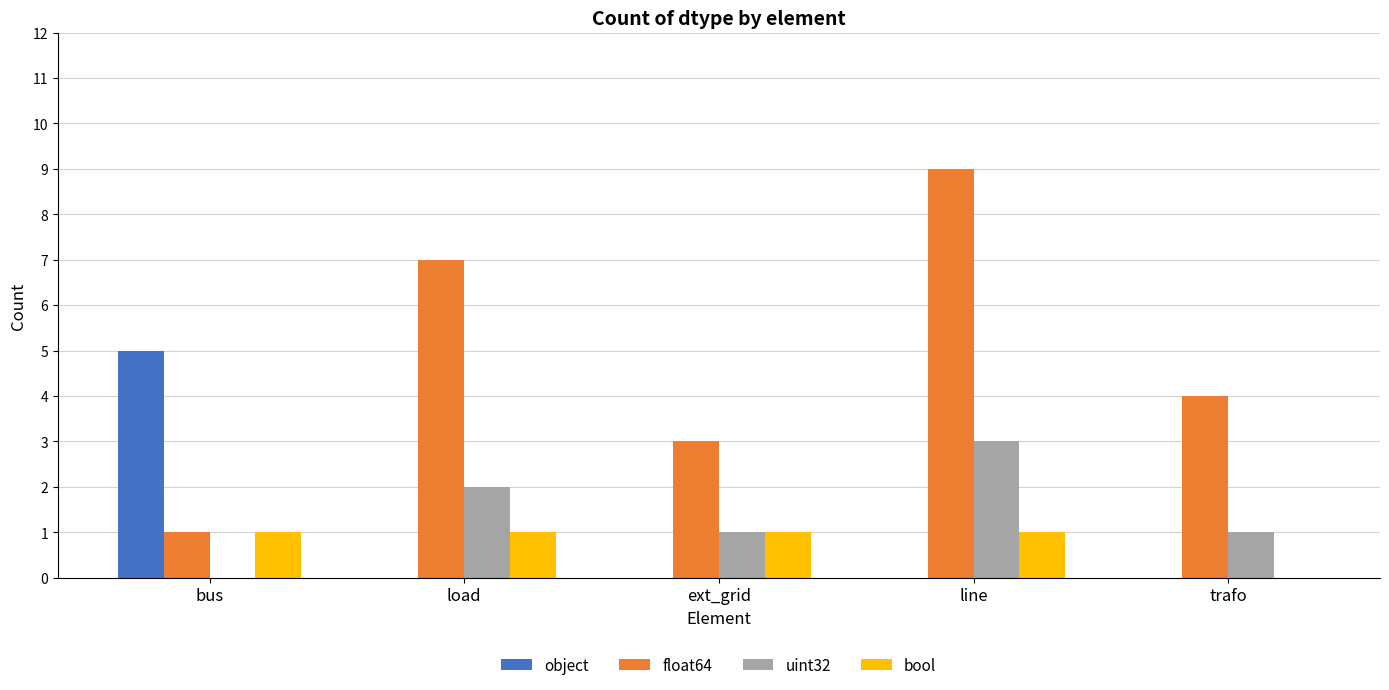

Is the value of float64 at trafo greater than the value of uint32 at bus?

Yes